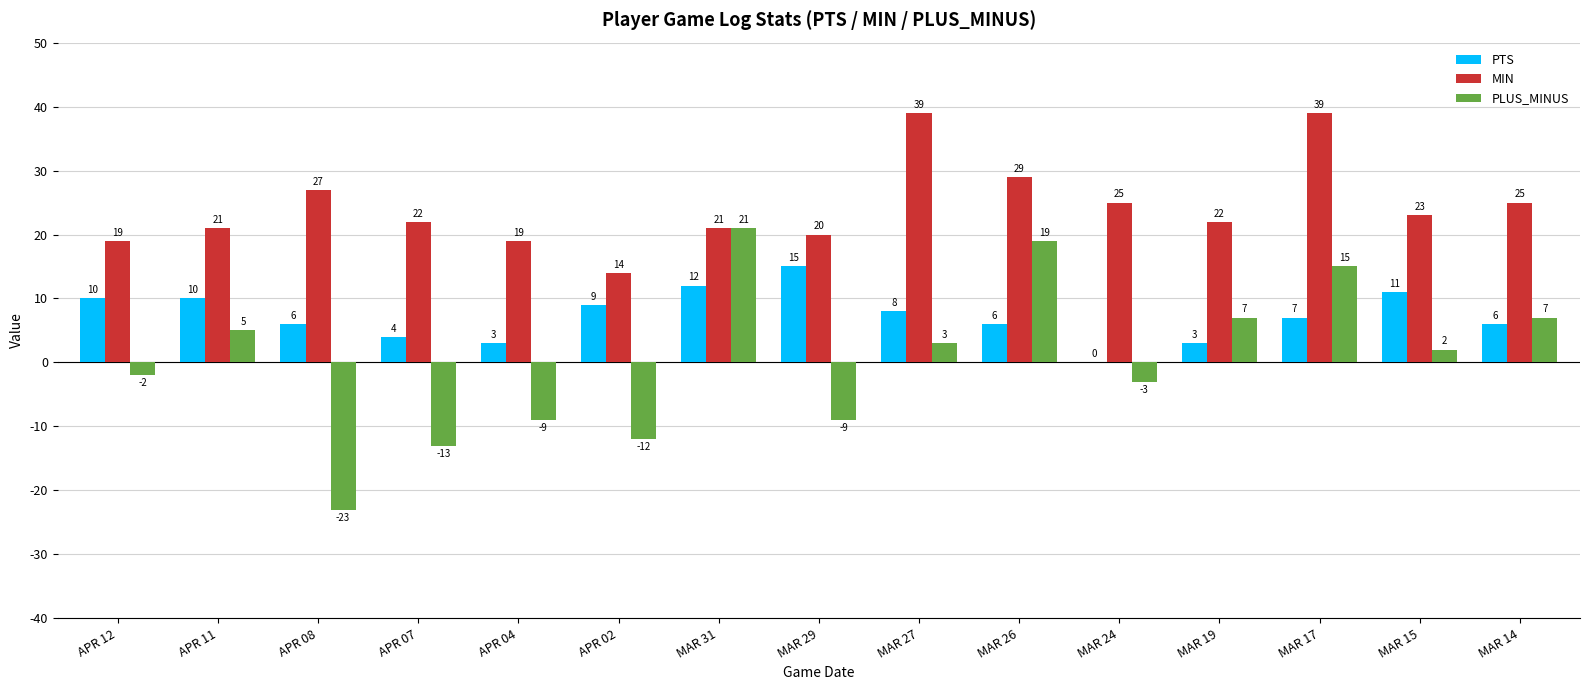

Between MAR 27 and MAR 24, which series saw the biggest shift?

MIN